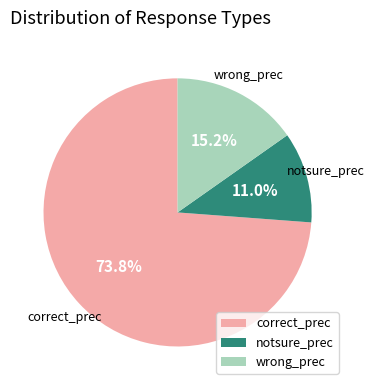

Combined, do notsure_prec and correct_prec account for over 50%?

Yes